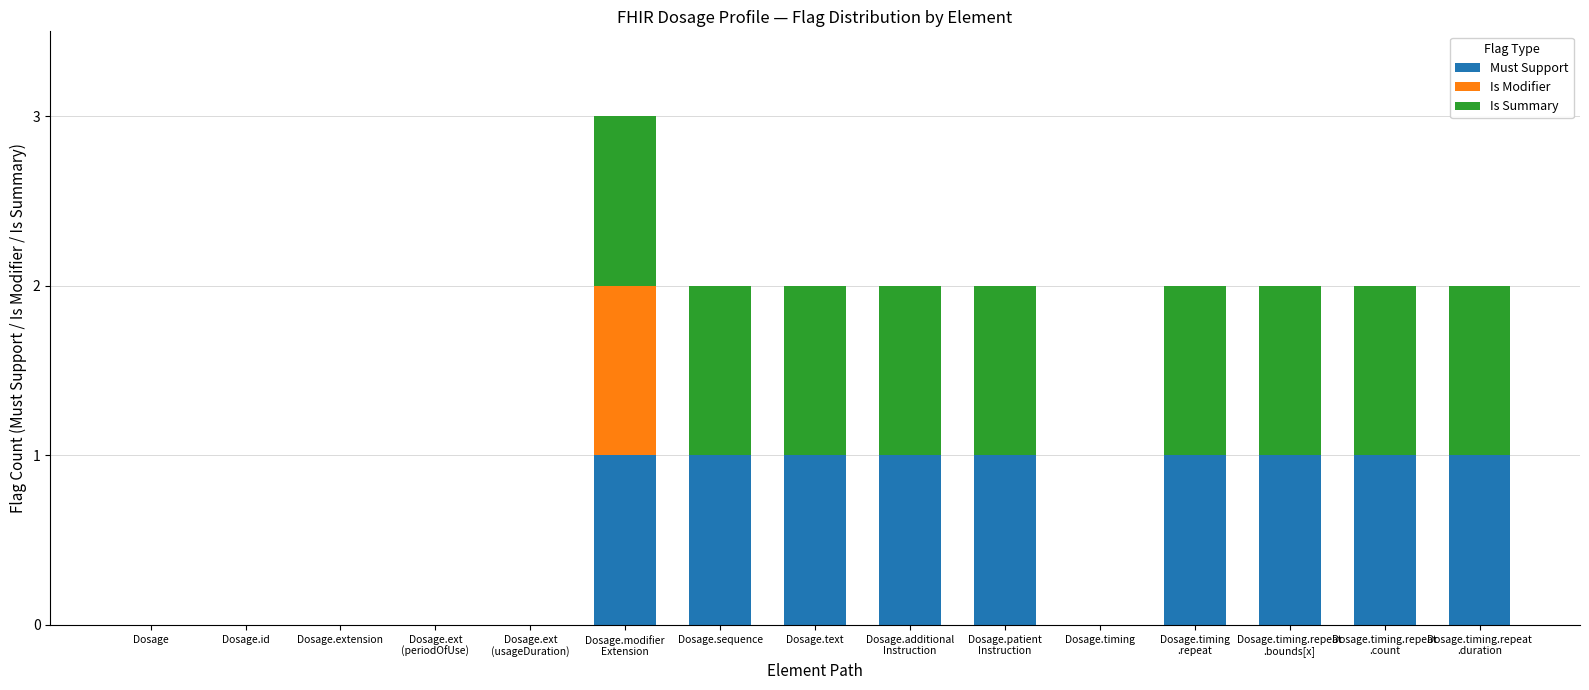

The value of Must Support at Dosage.timing is 1. True or false?

False